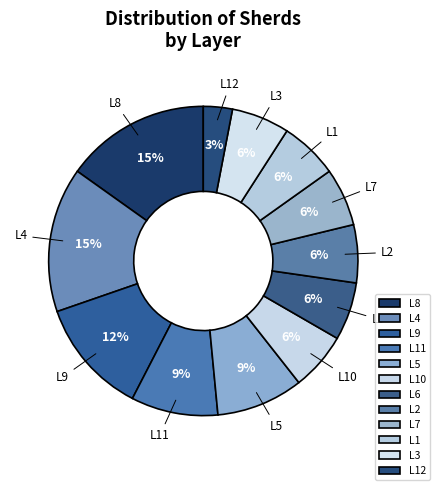

Is it true that L6 is 6% of the pie?

True